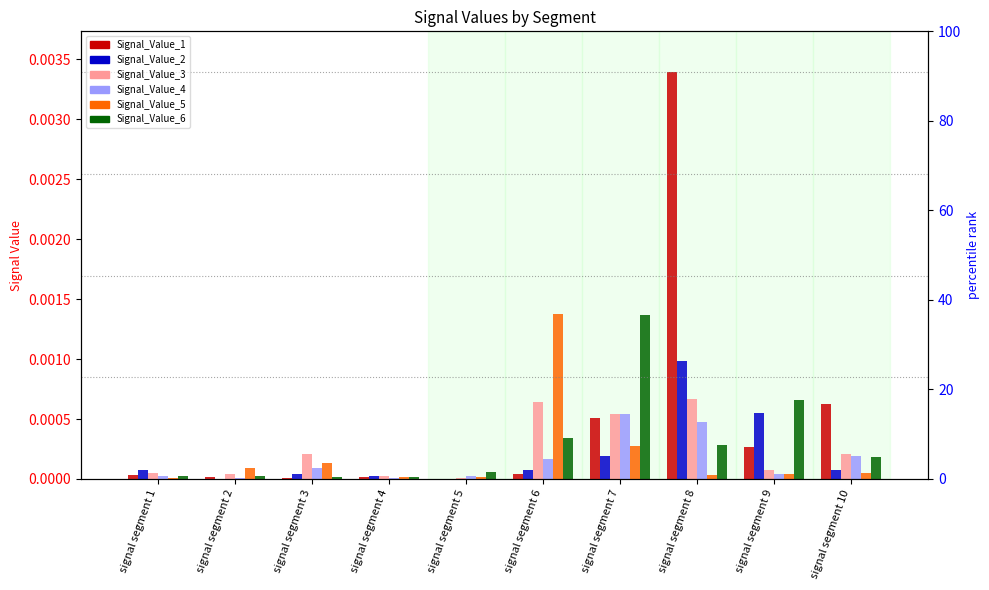

The Signal_Value_3 series shows 0.0 at signal segment 4. True or false?

False